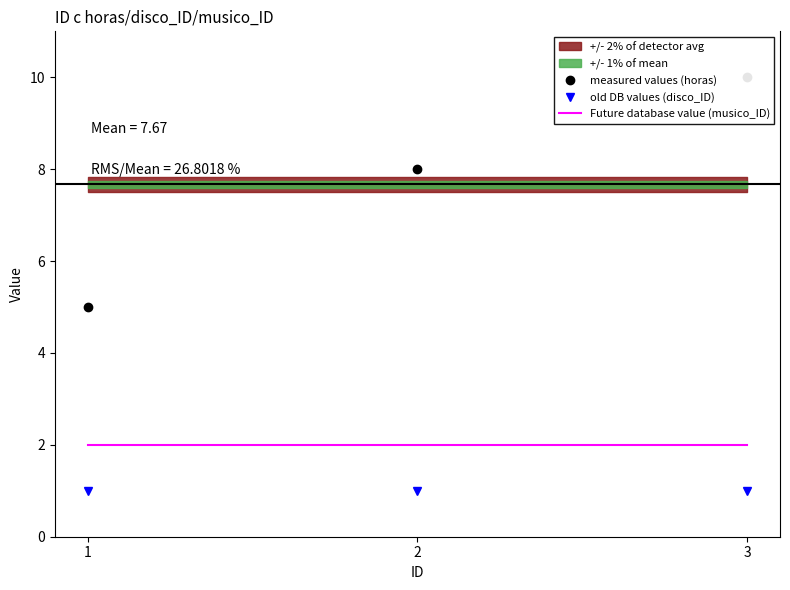

What is the spread (max minus min) of values at 2?

7